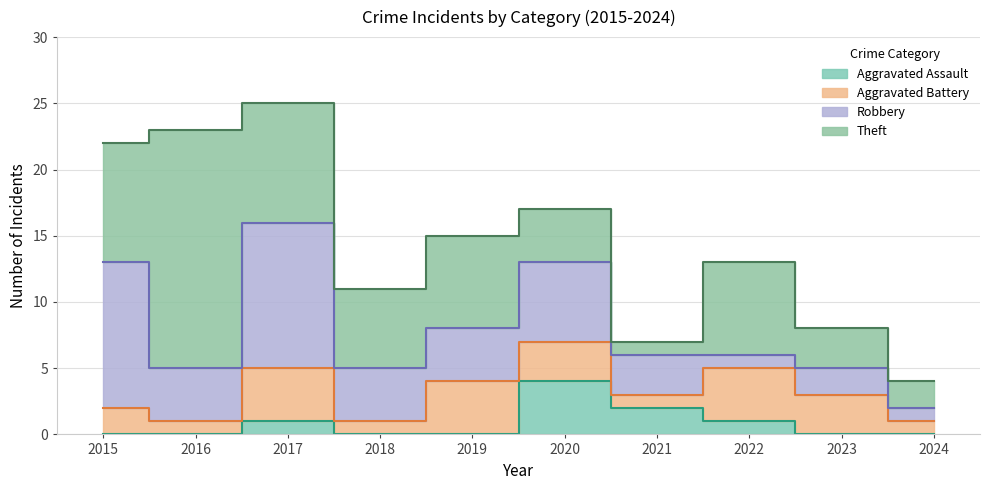

Rank the categories by Aggravated Assault value from lowest to highest.

2015, 2016, 2018, 2019, 2023, 2024, 2017, 2022, 2021, 2020